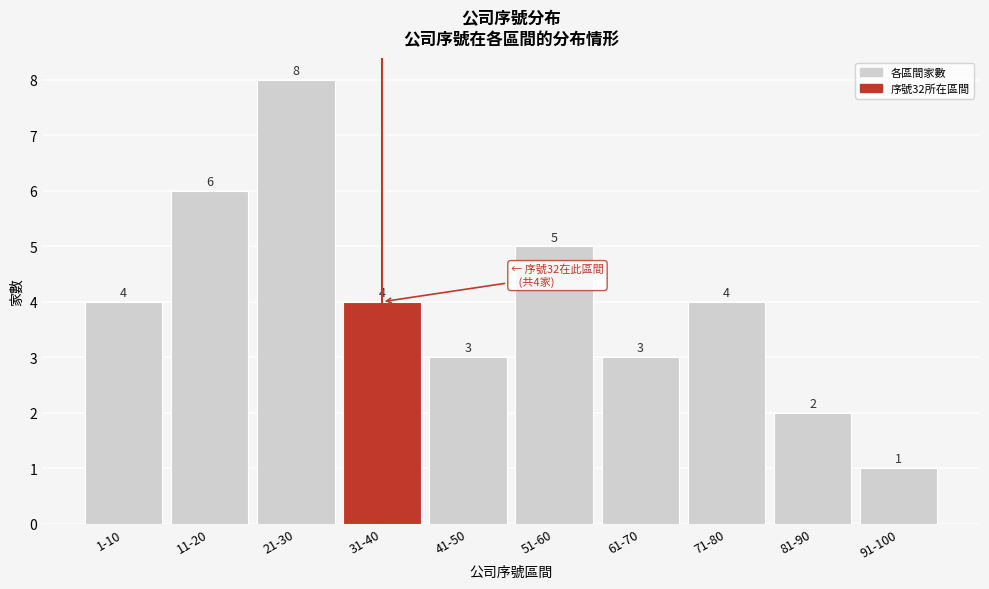

Reading left to right, list all the values displayed in this chart.

1-10=4	11-20=6	21-30=8	31-40=4	41-50=3	51-60=5	61-70=3	71-80=4	81-90=2	91-100=1